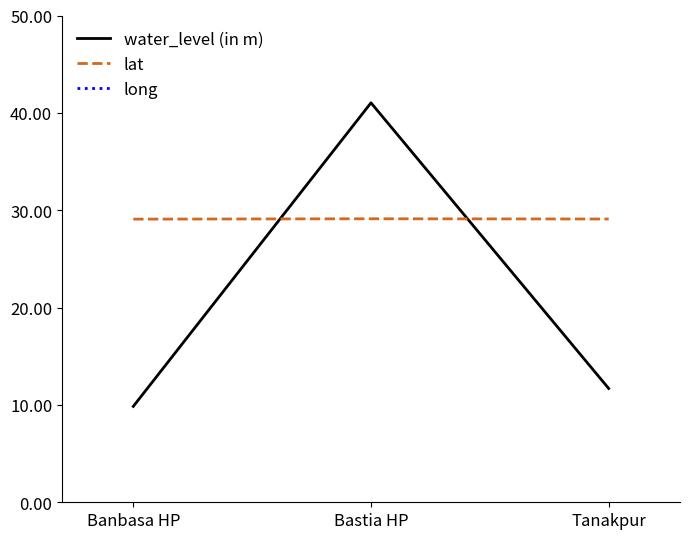

Reading left to right, what are all the values shown in this chart?

water_level (in m): Banbasa HP=9.8	Bastia HP=41.0	Tanakpur=11.7
lat: Banbasa HP=29.1	Bastia HP=29.1	Tanakpur=29.1
long: Banbasa HP=80.0	Bastia HP=80.0	Tanakpur=80.1